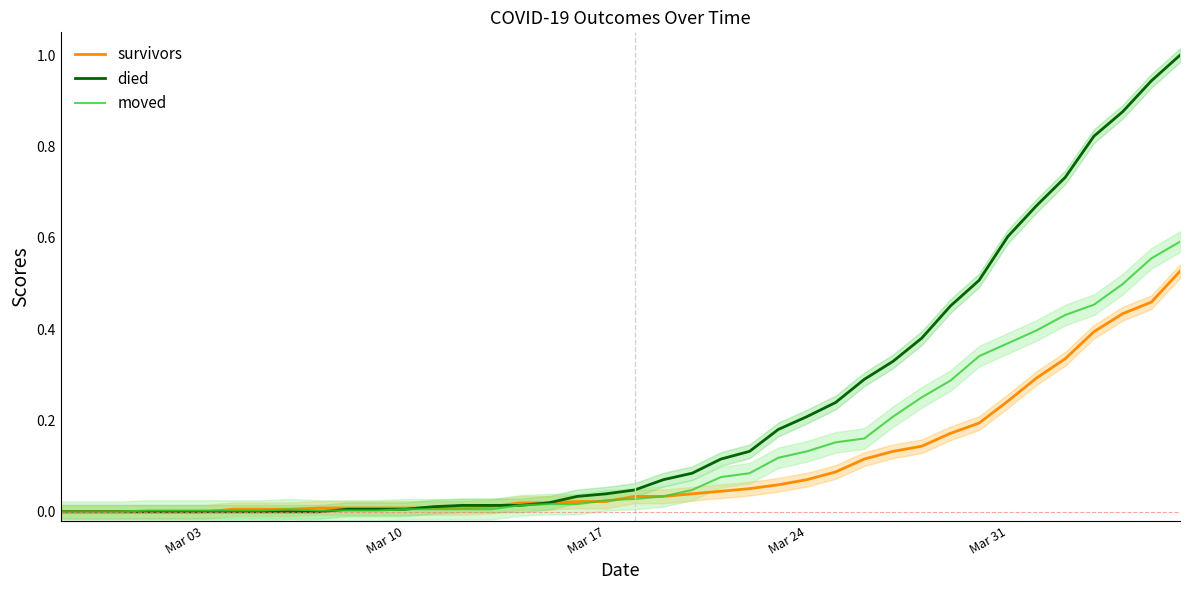

How many lines are shown in the chart?

3